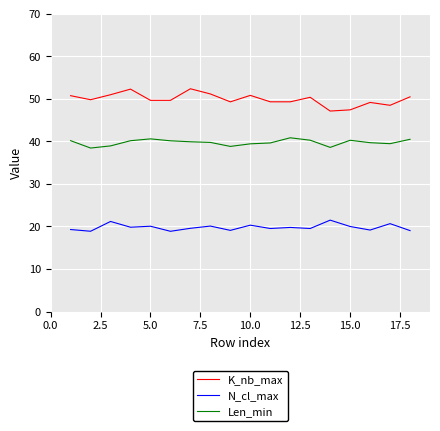

True or false: Len_min and K_nb_max cross at least once.

False